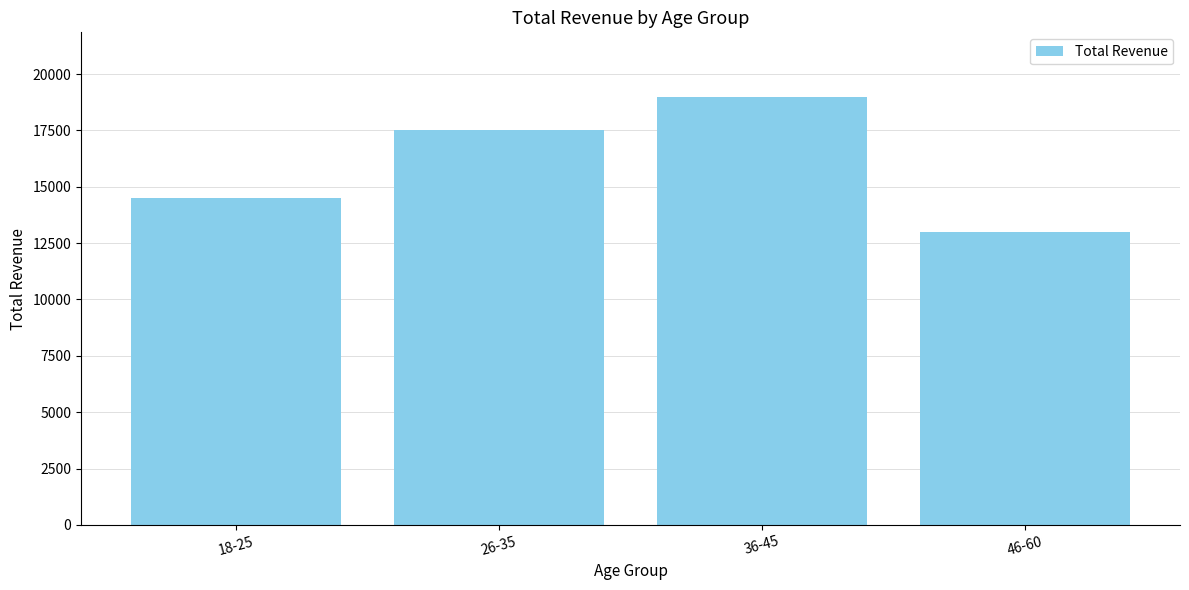

What is the change in value from 26-35 to 36-45?

+1500